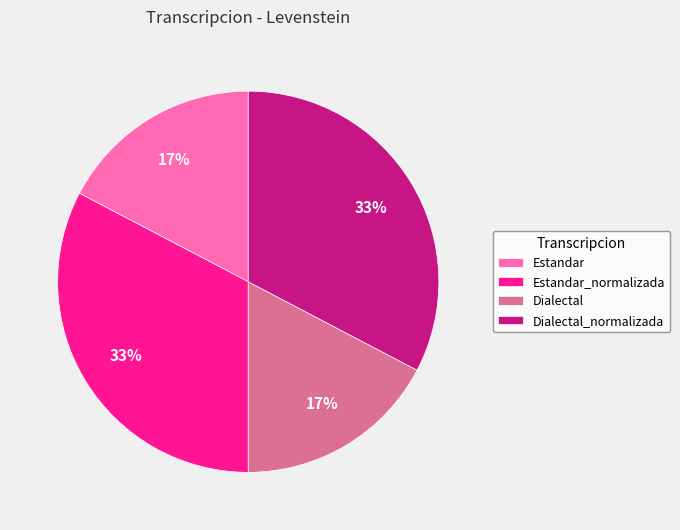

To the nearest percent, what is the average slice percentage?

25%